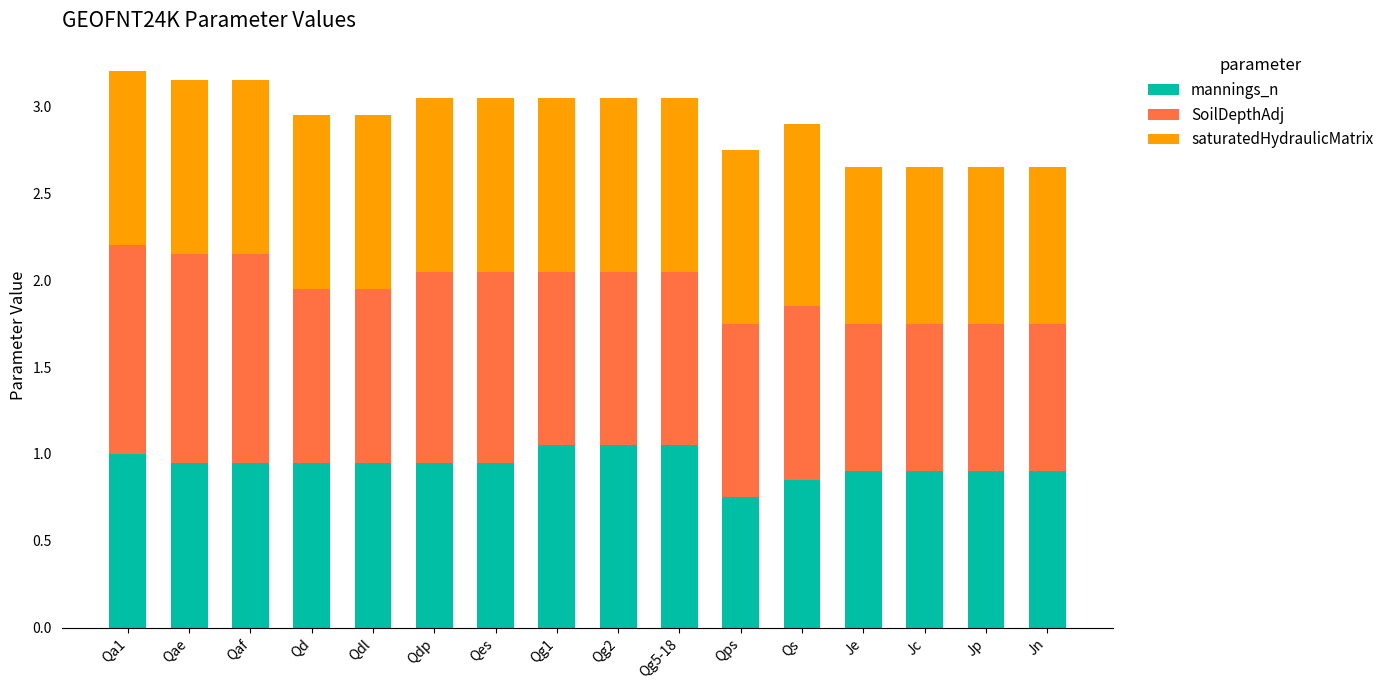

What is the total value across all series at Qa1?

3.2